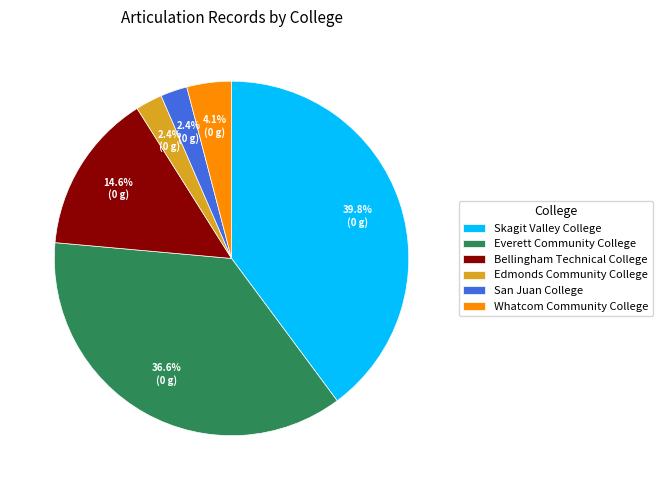

True or false: Everett Community College accounts for 37% of the total.

True